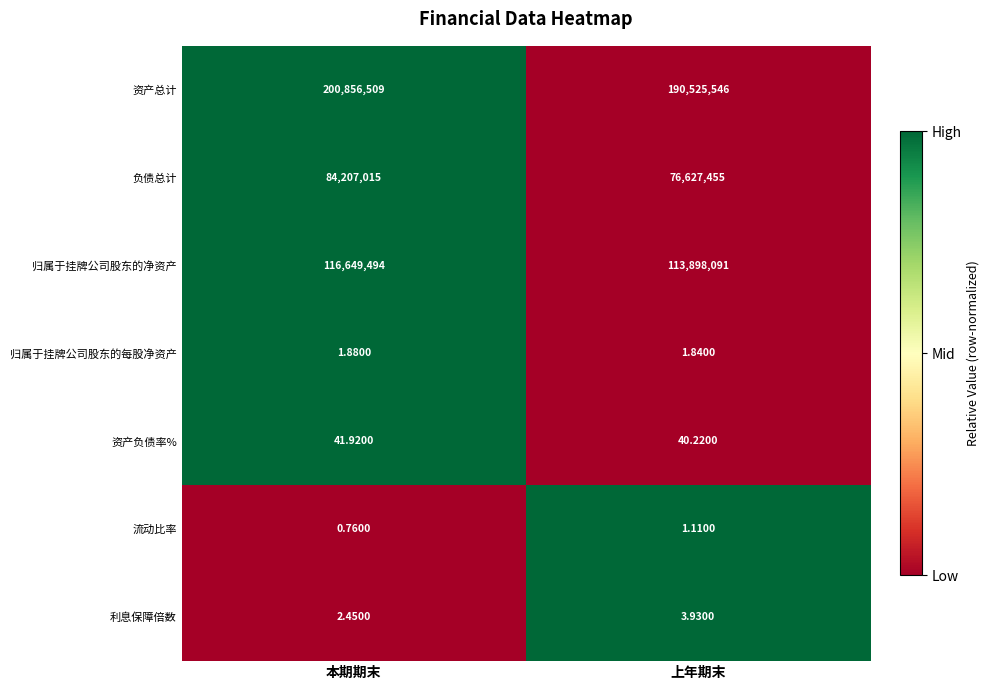

At which category does the chart reach its minimum across all series?

本期期末